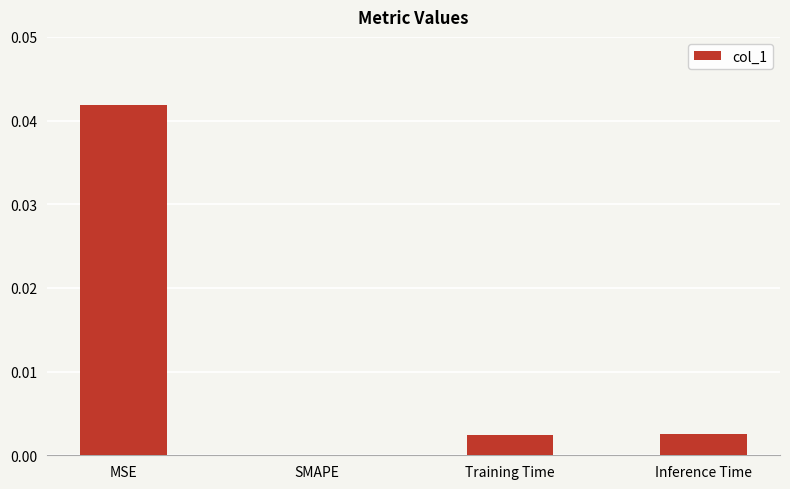

Which has a higher value, SMAPE or Inference Time?

Inference Time